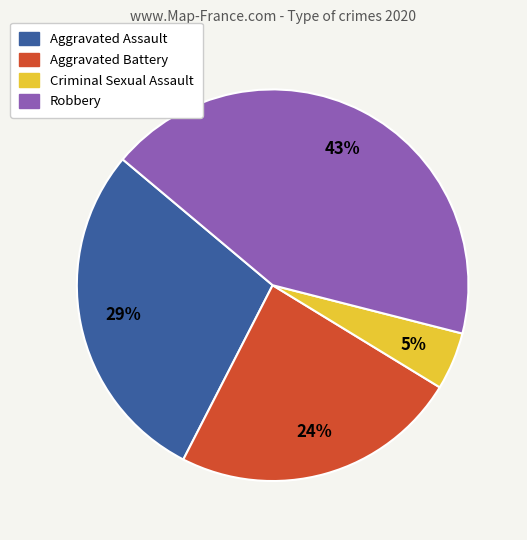

Which has a higher value, Aggravated Assault or Aggravated Battery?

Aggravated Assault